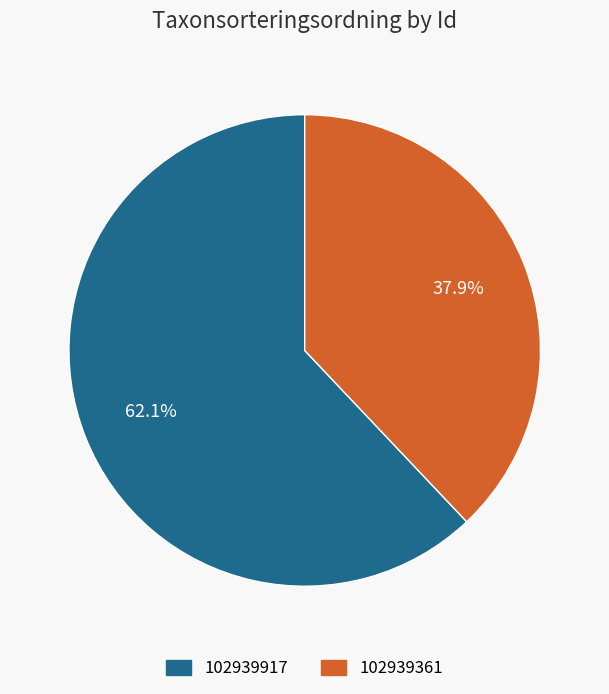

Is it true that 102939361 is 38% of the pie?

True